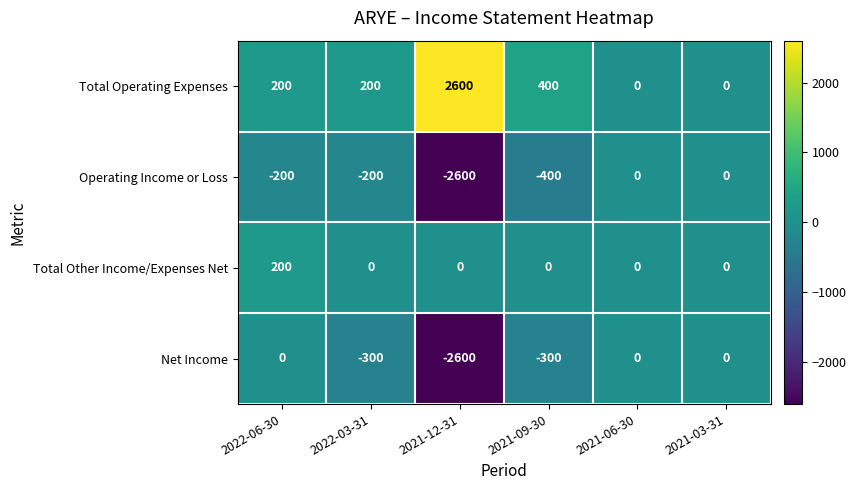

What is the maximum value shown in the chart?

2600